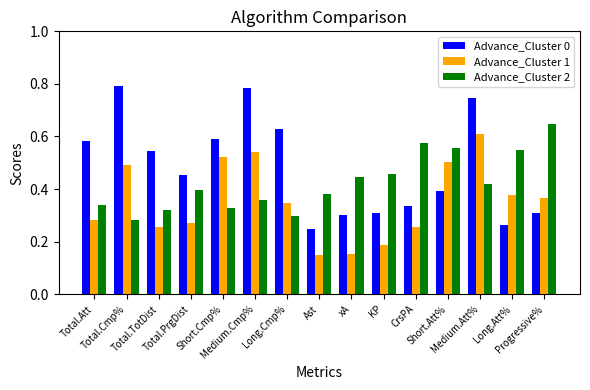

Is the value of Advance_Cluster 2 at Short.Cmp% greater than the value of Advance_Cluster 0 at Total.TotDist?

No